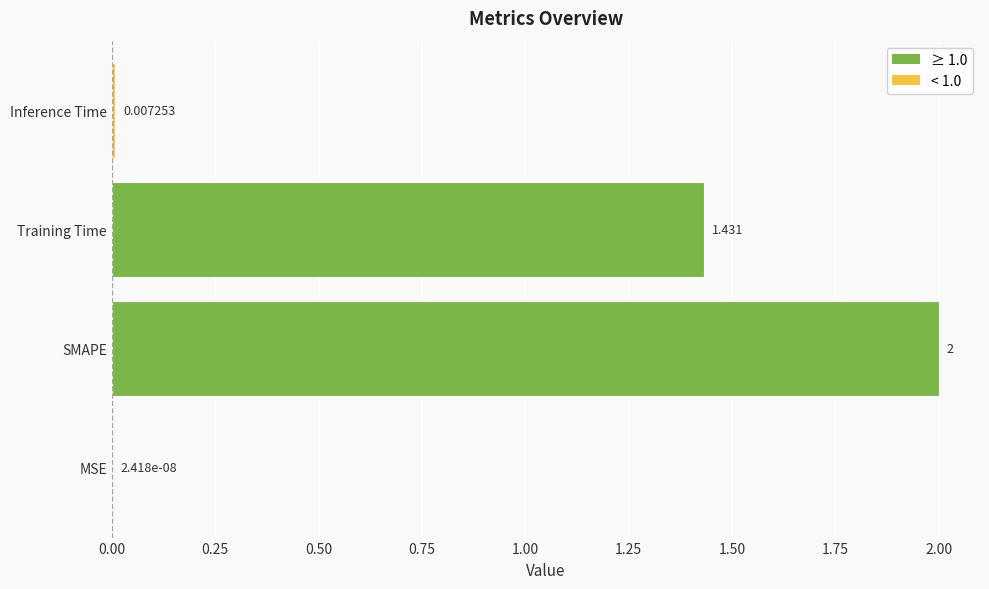

Which label corresponds to the largest value in the chart?

SMAPE